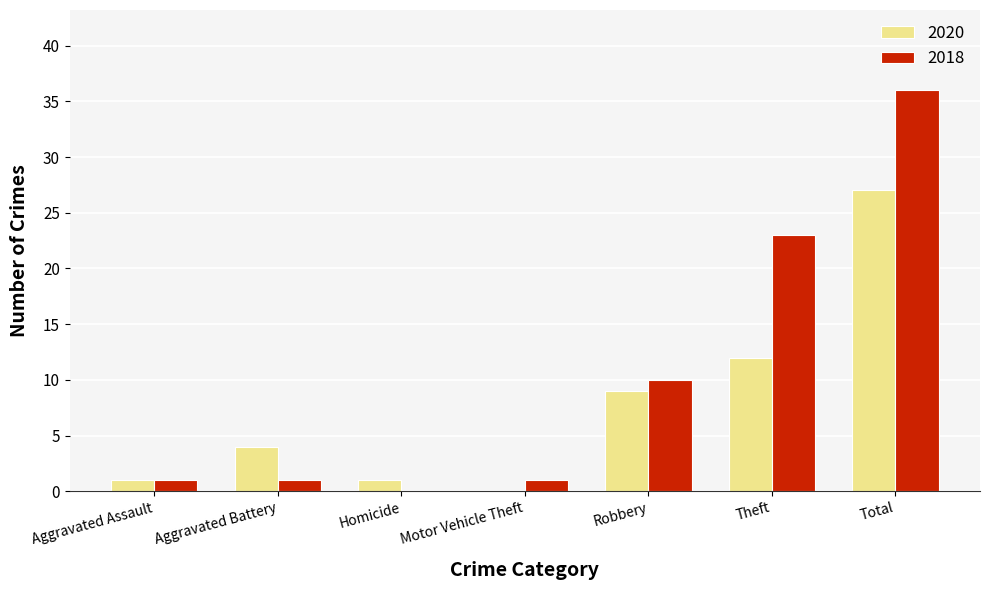

Where is 2020 nearest to the value 13?

Theft